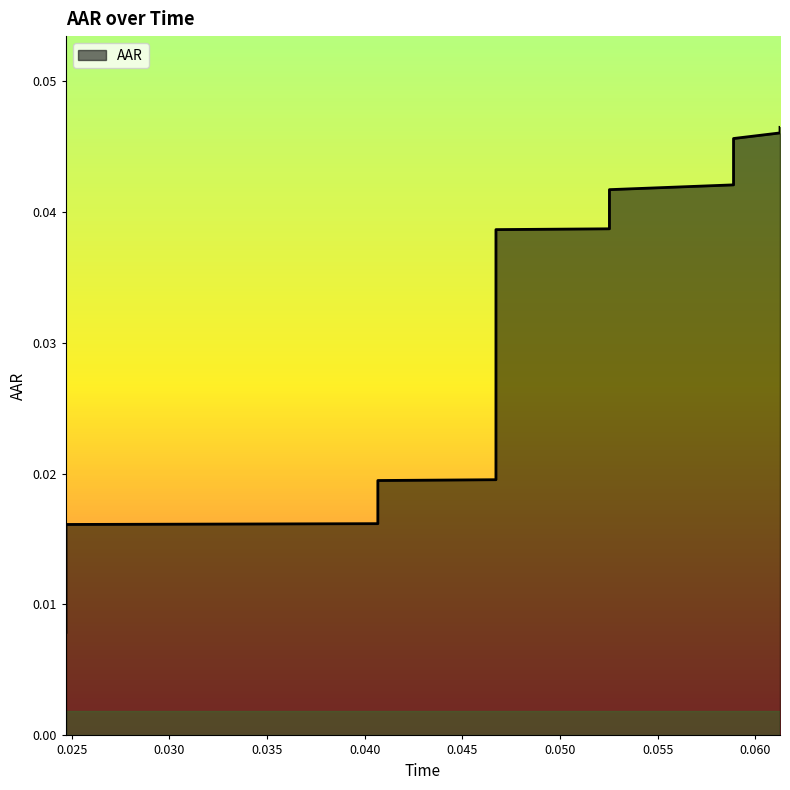

List the labels in order of value, smallest first.

0.0247115, 0.0247116, 0.0247117, 0.0247118, 0.0247119, 0.024712, 0.0247121, 0.0247122, 0.0406743, 0.0406744, 0.0406745, 0.0406746, 0.0406747, 0.0406748, 0.0406749, 0.0467189, 0.046719, 0.0467191, 0.0467192, 0.0467193, 0.0467194, 0.0467195, 0.0525275, 0.0525276, 0.0525277, 0.0525278, 0.0525279, 0.052528, 0.0525281, 0.0588798, 0.0588799, 0.05888, 0.0588801, 0.0588802, 0.0588803, 0.0588804, 0.0588805, 0.0612585, 0.0612586, 0.0612587